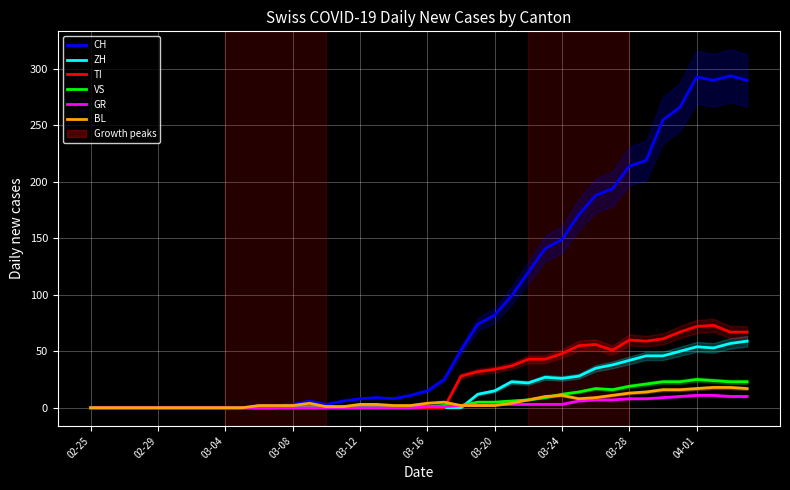

Which category has the lowest value across all series?

02-25